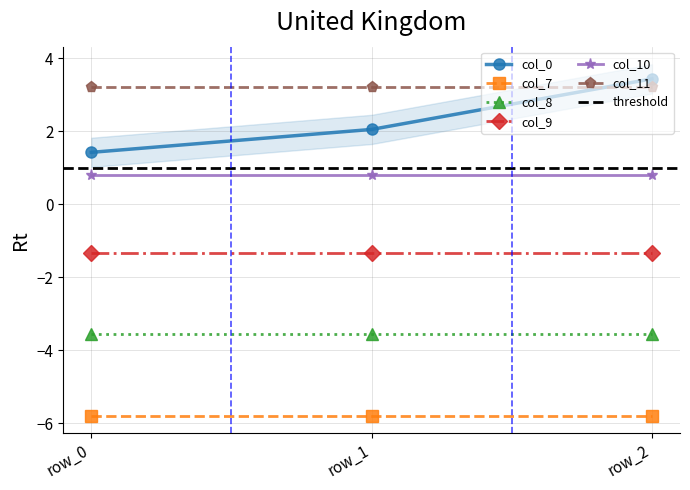

Reading left to right, extract all data points from this chart.

col_0: 1.4	2.0	3.4
col_7: -5.8	-5.8	-5.8
col_8: -3.6	-3.6	-3.6
col_9: -1.3	-1.3	-1.3
col_10: 0.8	0.8	0.8
col_11: 3.2	3.2	3.2